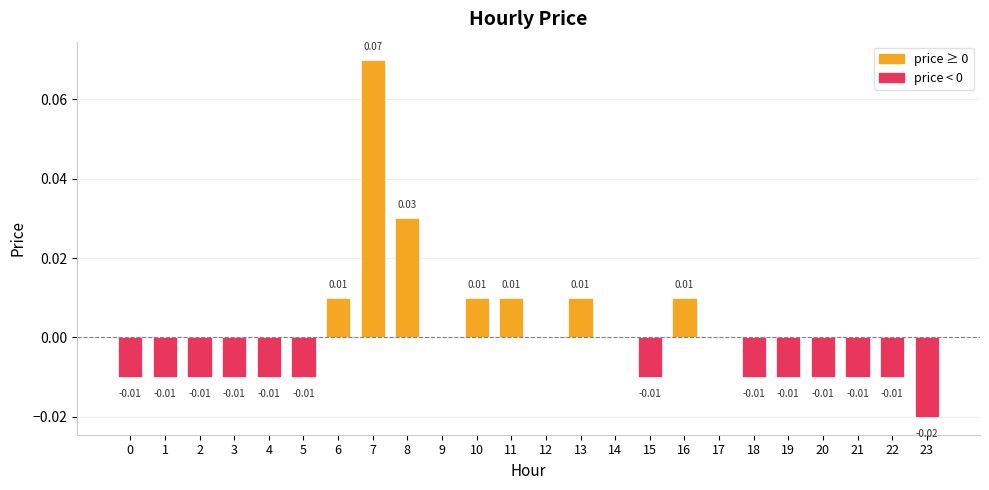

Are the bars horizontal?

No